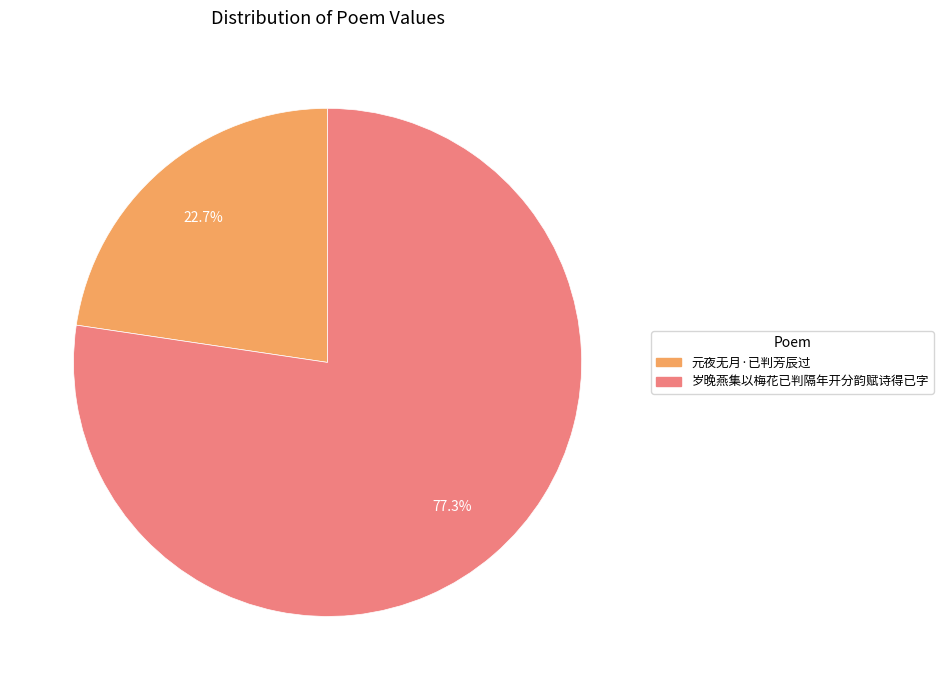

Does 元夜无月·已判芳辰过 account for over 50% of the chart?

No